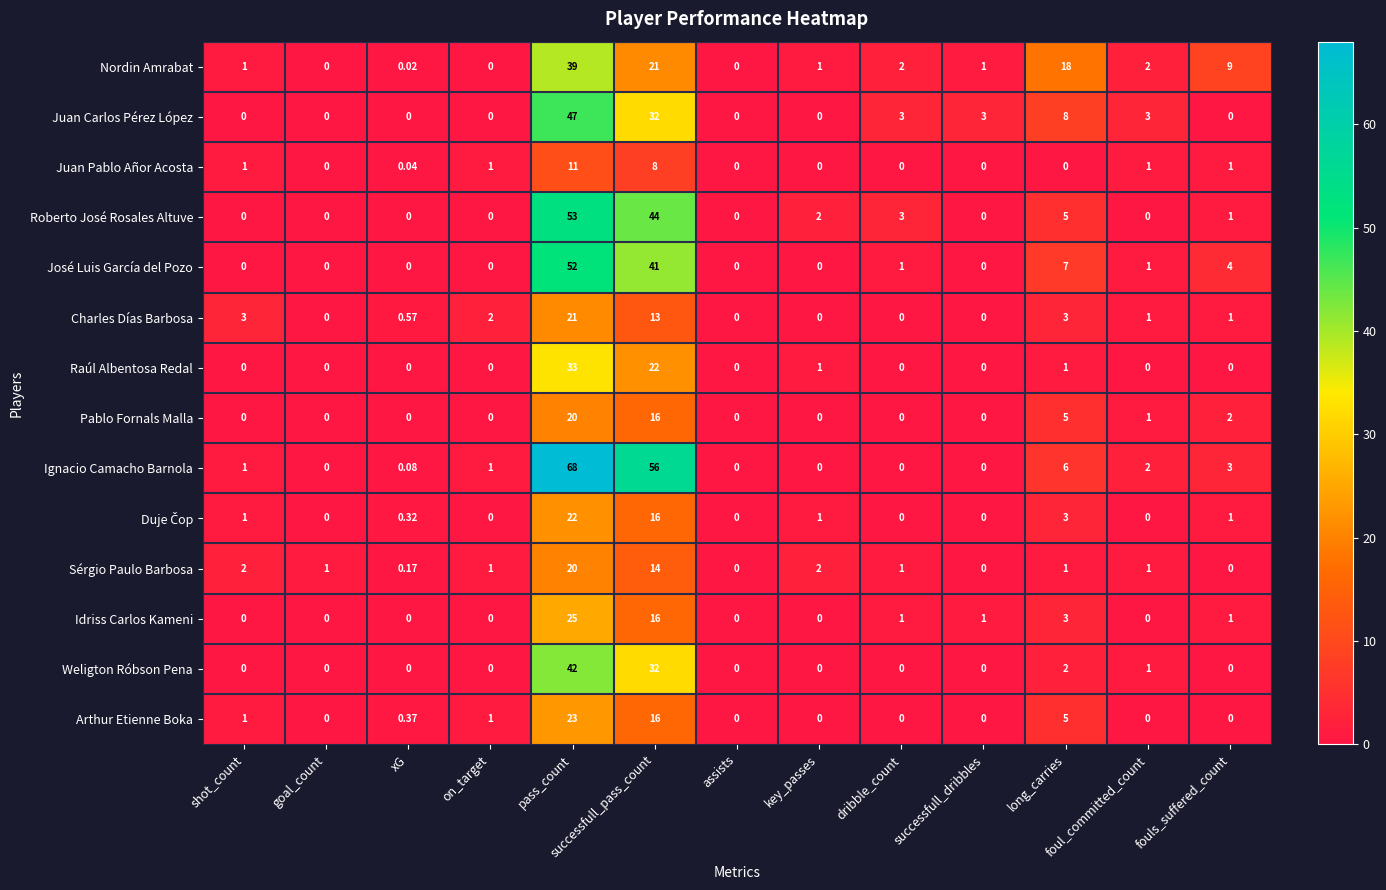

Which category has the highest value in the José Luis García del Pozo series?

pass_count